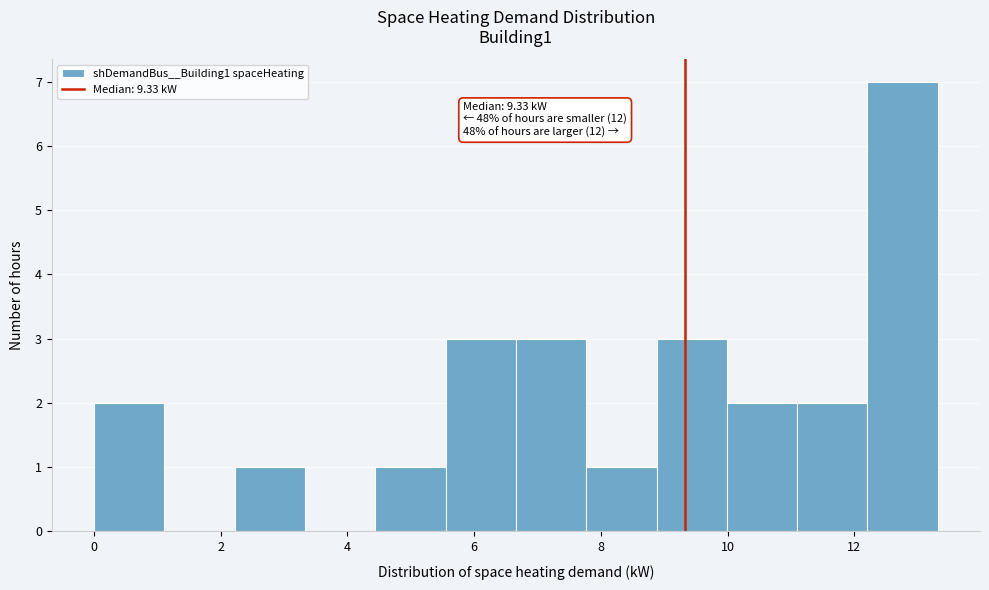

Which range on the x-axis has the tallest bar?

12.2 to 13.4